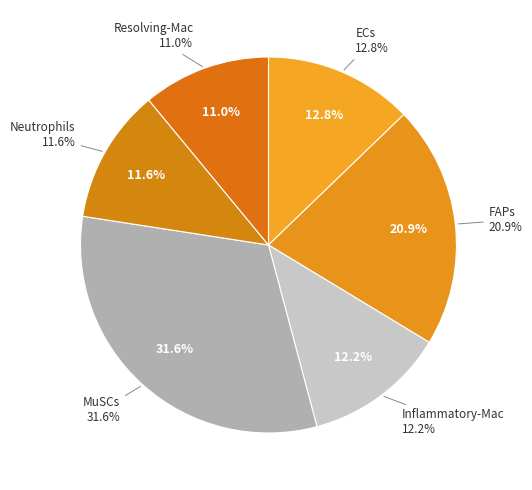

Is it true that 30 is 11% of the pie?

False